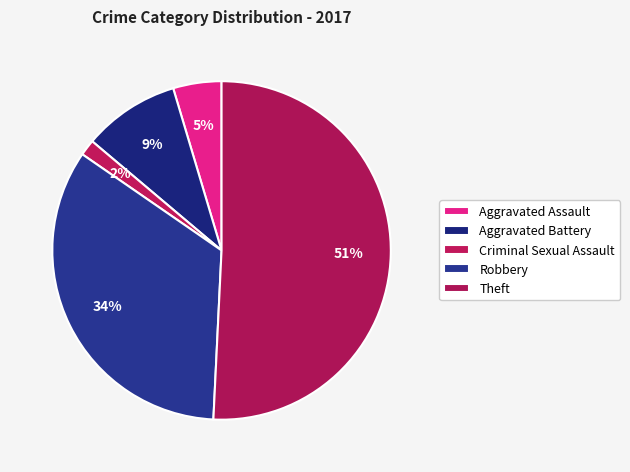

Rank the categories by value from highest to lowest.

Theft, Robbery, Aggravated Battery, Aggravated Assault, Criminal Sexual Assault